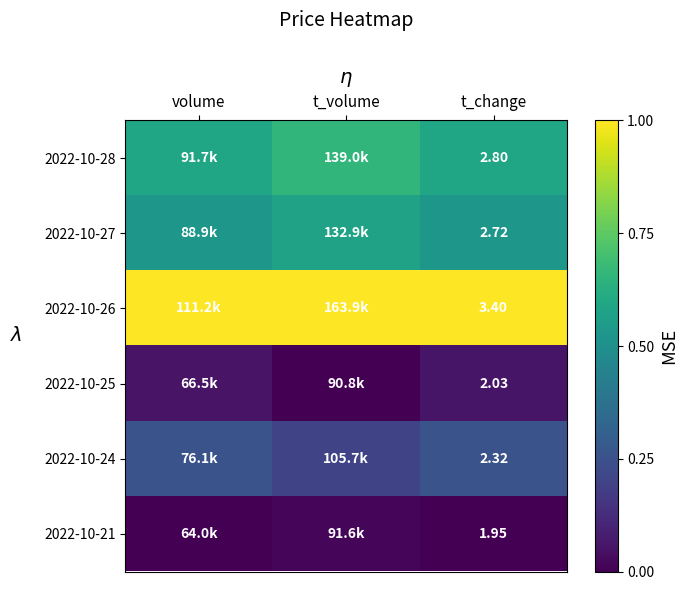

At how many categories does at least one series exceed 0?

3